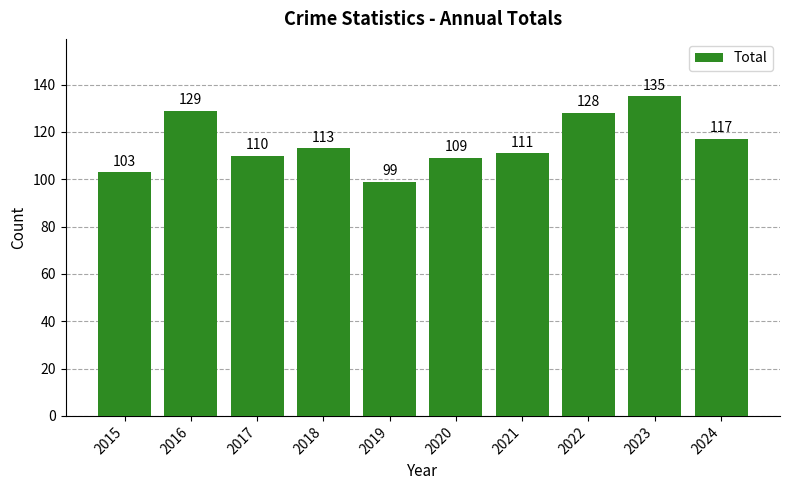

Reading left to right, extract all data points from this chart.

2015=103	2016=129	2017=110	2018=113	2019=99	2020=109	2021=111	2022=128	2023=135	2024=117